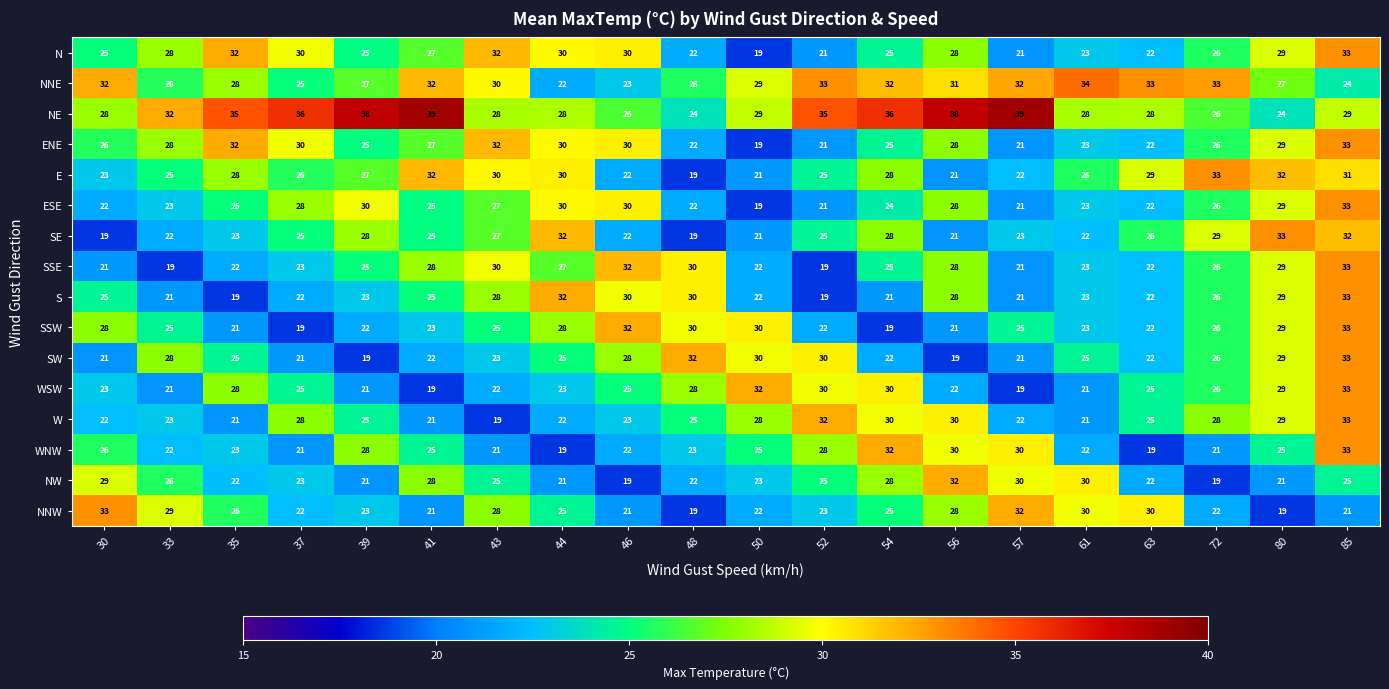

True or false: NNW has a value of 37 at 44.

False